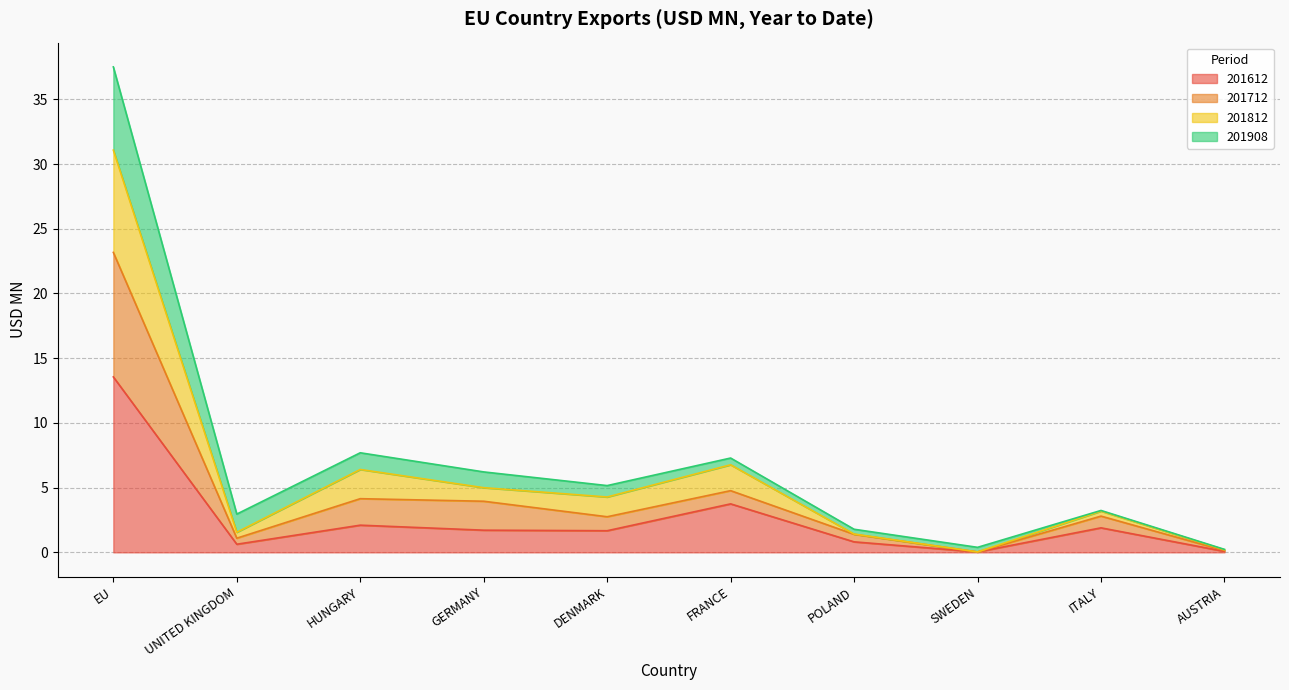

What is the spread (max minus min) of values at ITALY?

1.3